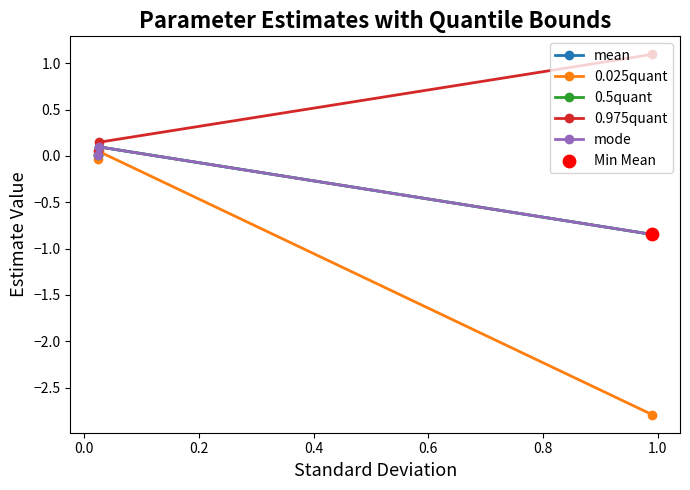

Which series has the largest total across all categories?

0.975quant